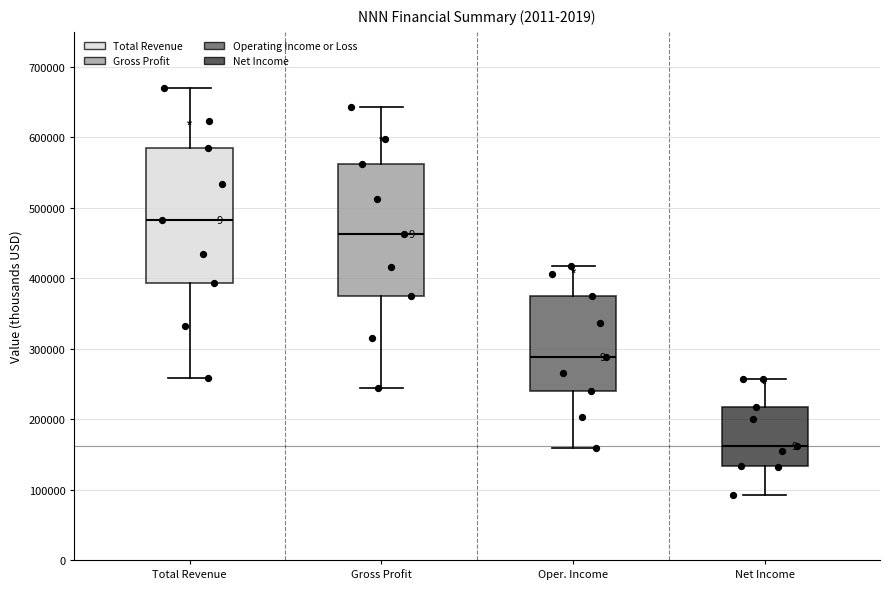

Reading left to right, read every box against the y-axis: the position of its median line, the range the box covers, and the ends of its whiskers. The values are not printed on the chart, so give them approximately, as read against the axis.

Total Revenue: median 480000, box 390000 to 580000, whiskers 260000 to 670000
Gross Profit: median 460000, box 380000 to 560000, whiskers 240000 to 640000
Oper. Income: median 290000, box 240000 to 370000, whiskers 160000 to 420000
Net Income: median 160000, box 130000 to 220000, whiskers 90000 to 260000